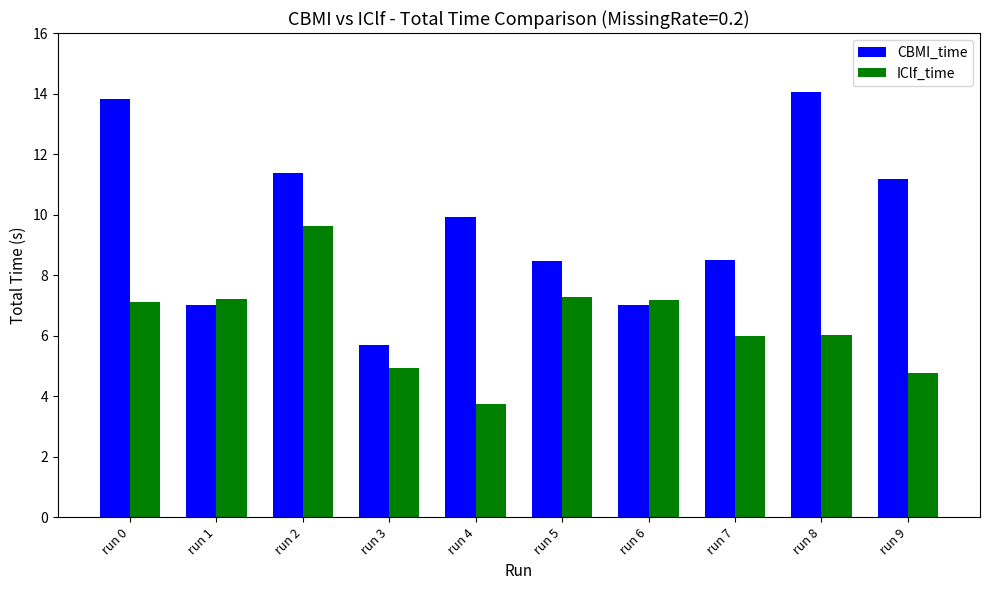

List the series in order of their overall mean, highest first.

CBMI_time, IClf_time